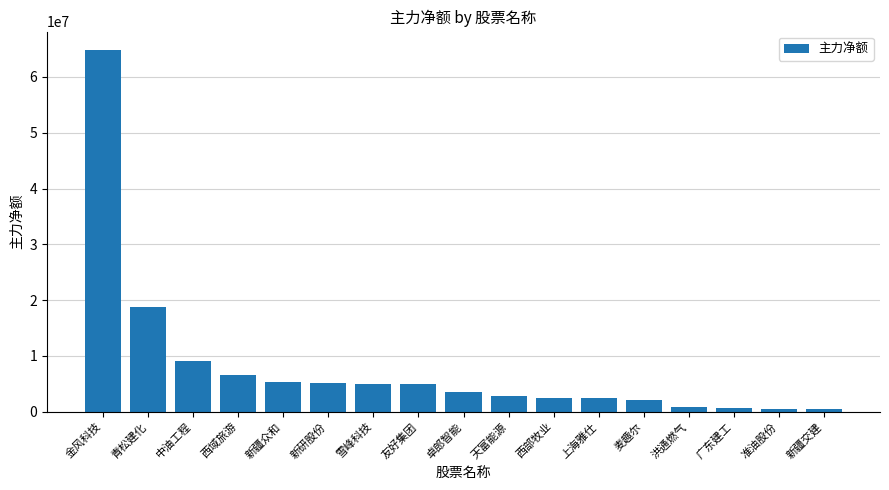

At which label is the value closest to 32655080?

青松建化